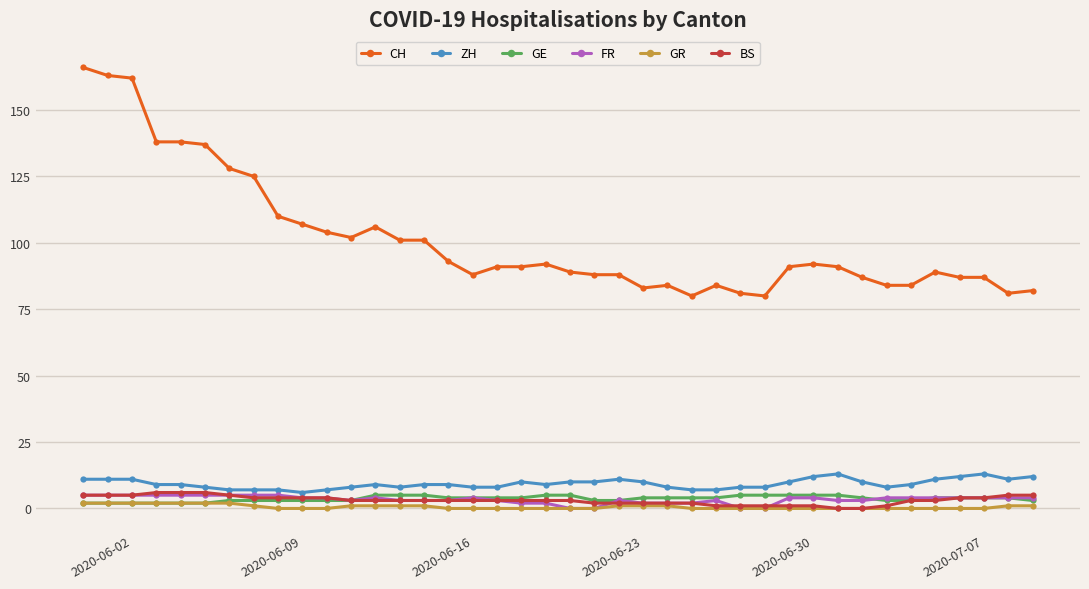

True or false: ZH and CH intersect in this chart.

False